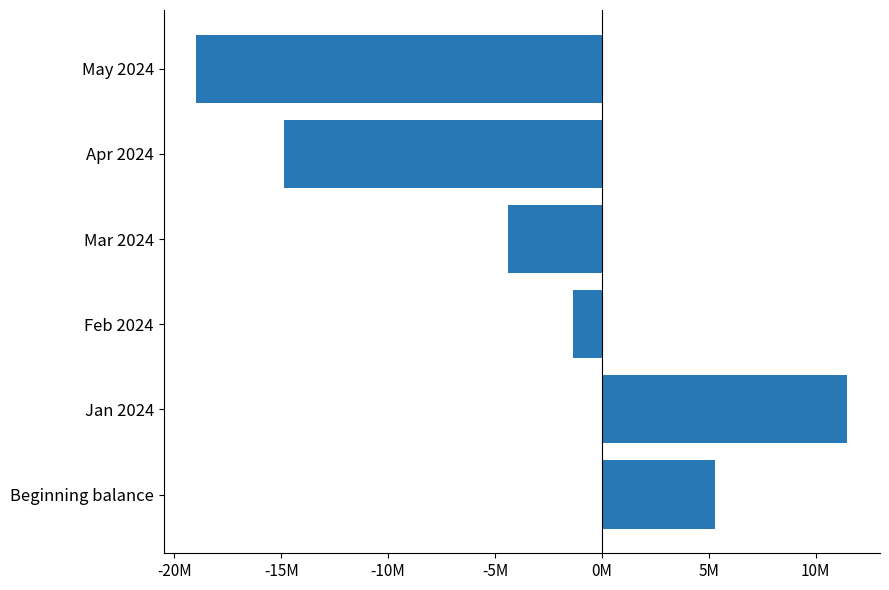

Which category has the highest value across all series?

Jan 2024